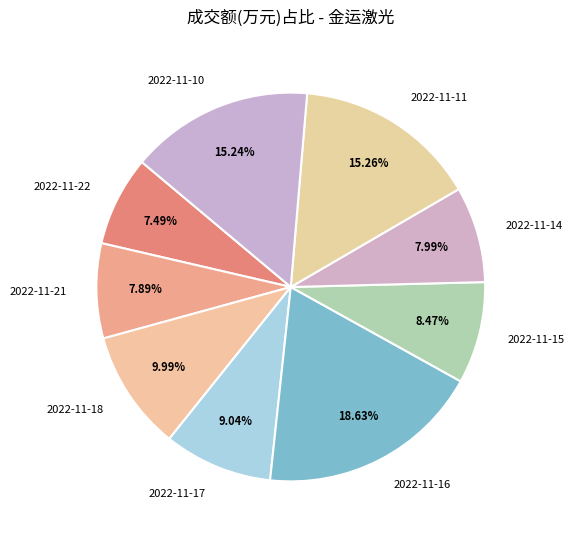

To the nearest percent, what is the difference between the 2022-11-17 and 2022-11-11 slice percentages?

6%